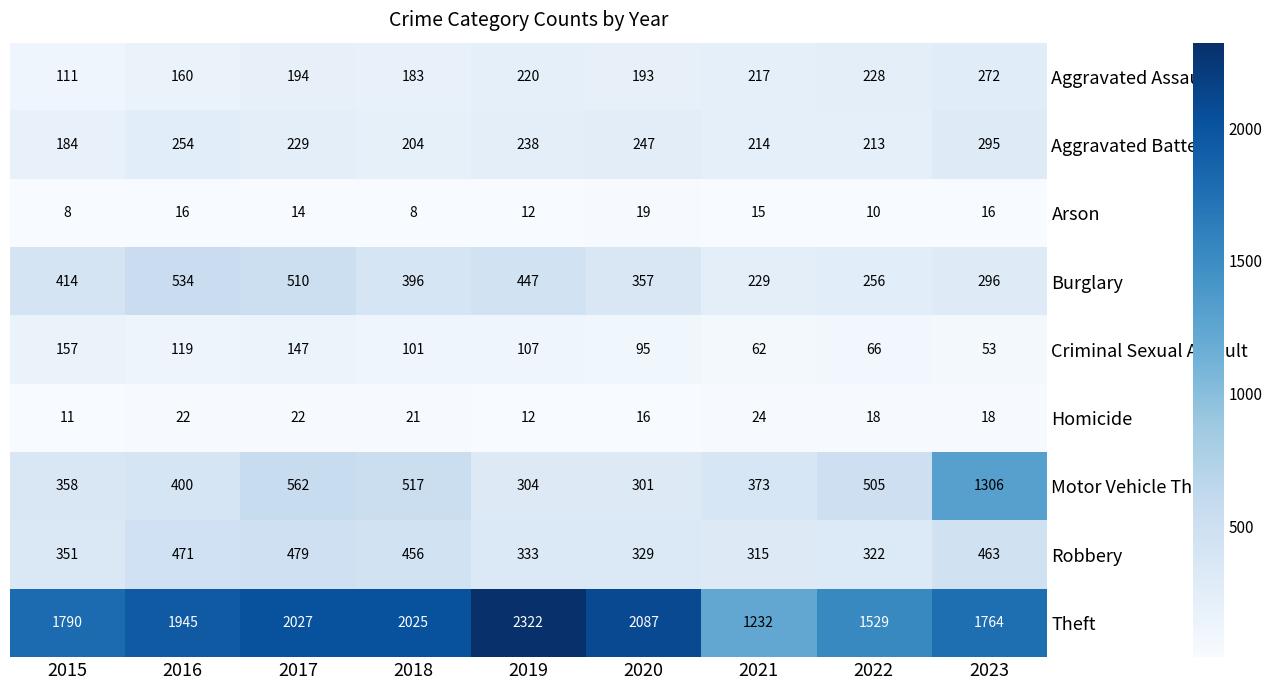

What is the difference between the second highest and minimum values in the Burglary series?

281